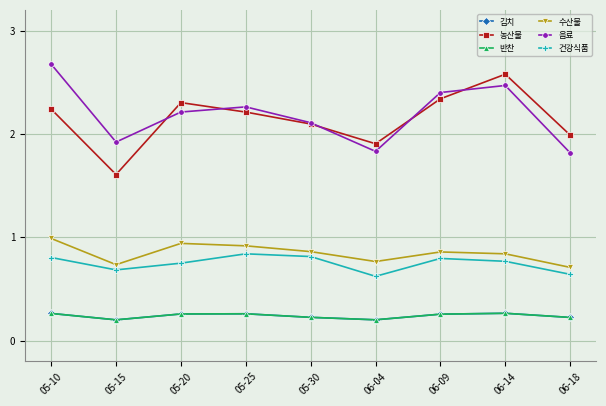

What value does the 반찬 series have at 06-18?

0.2